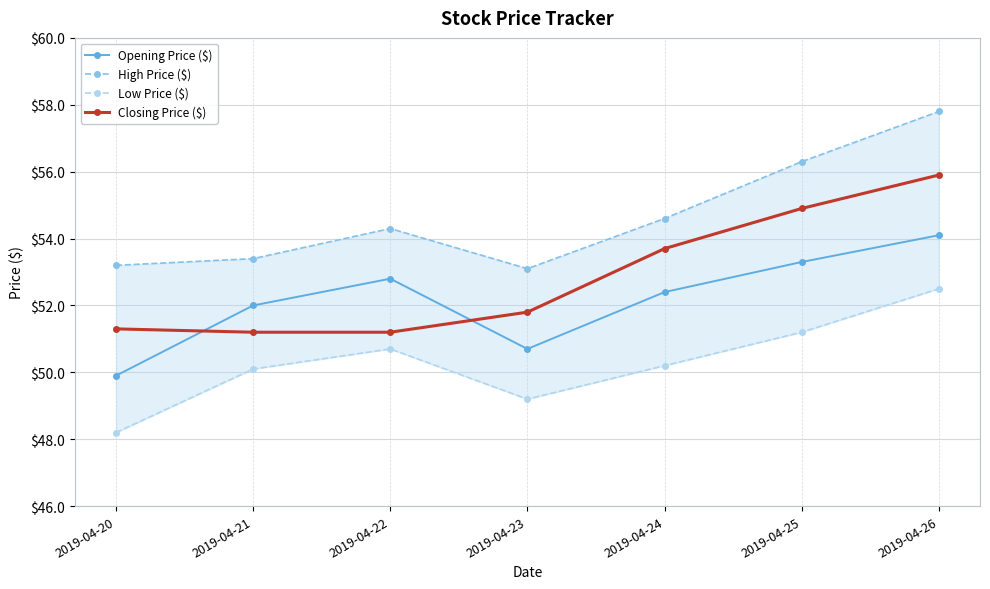

What are all the series names shown in the legend?

Opening Price ($), High Price ($), Low Price ($), Closing Price ($)